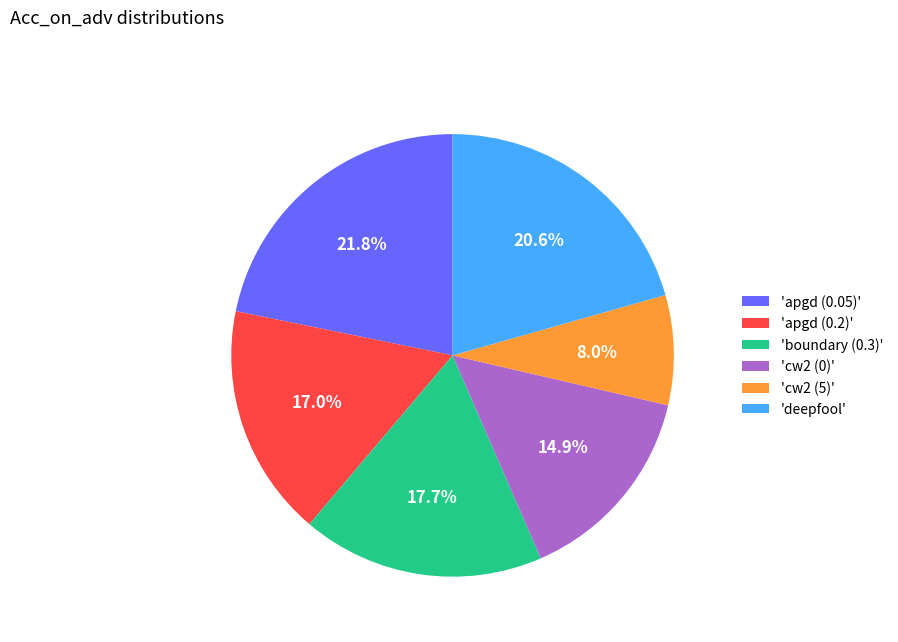

Combined, do 'cw2 (0)' and 'apgd (0.2)' account for over 50%?

No